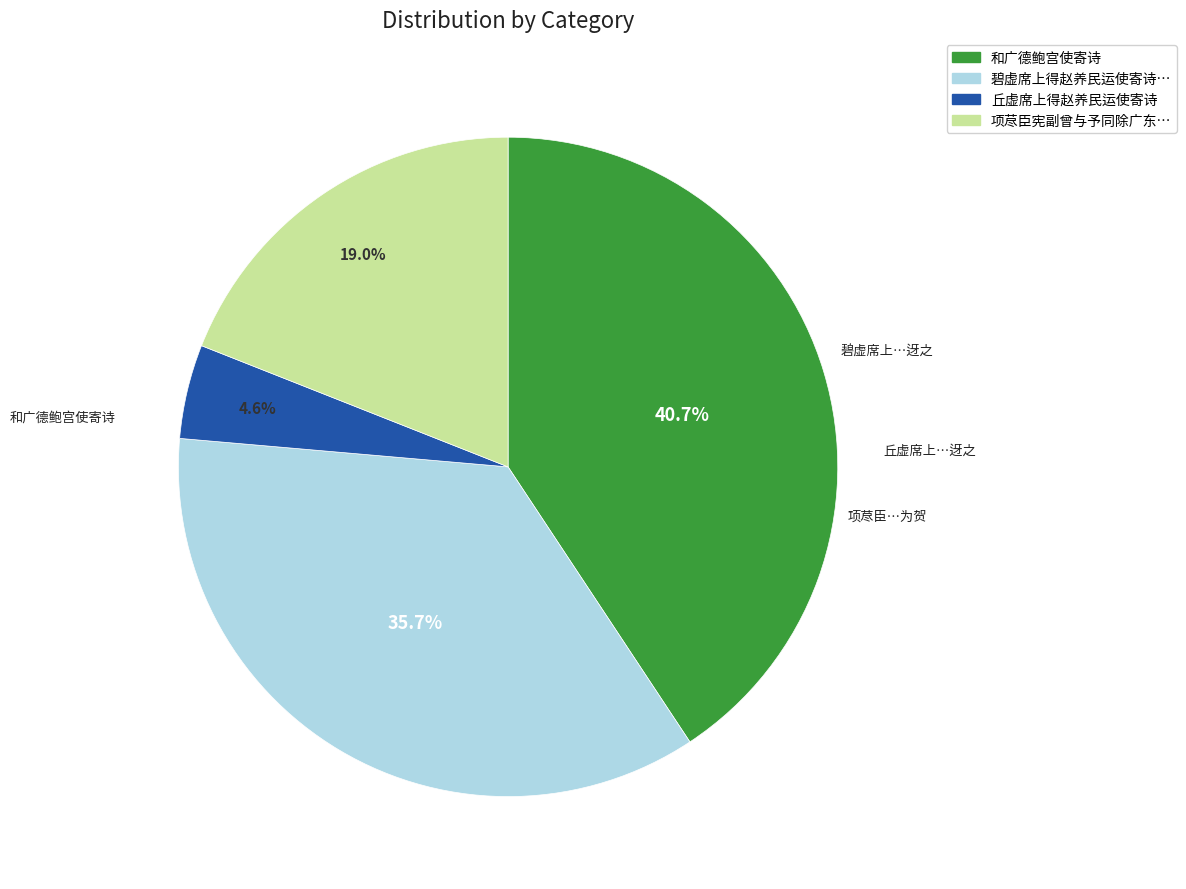

Is there a majority slice in this chart?

No